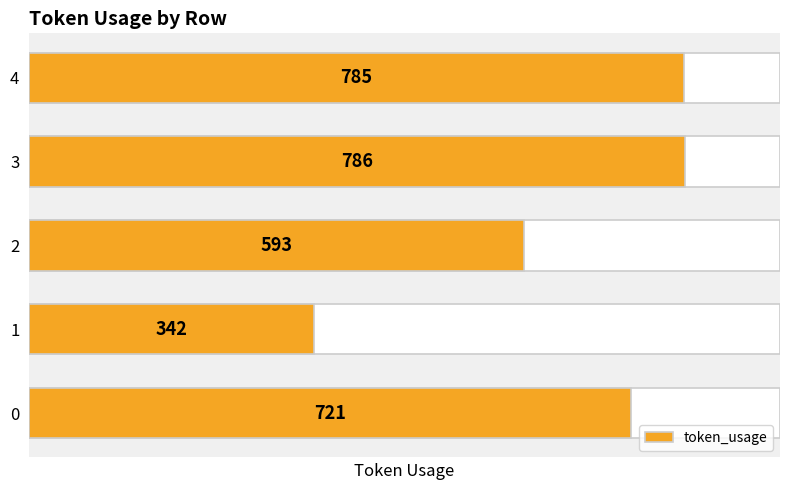

Rank the categories by value from highest to lowest.

3, 4, 0, 2, 1